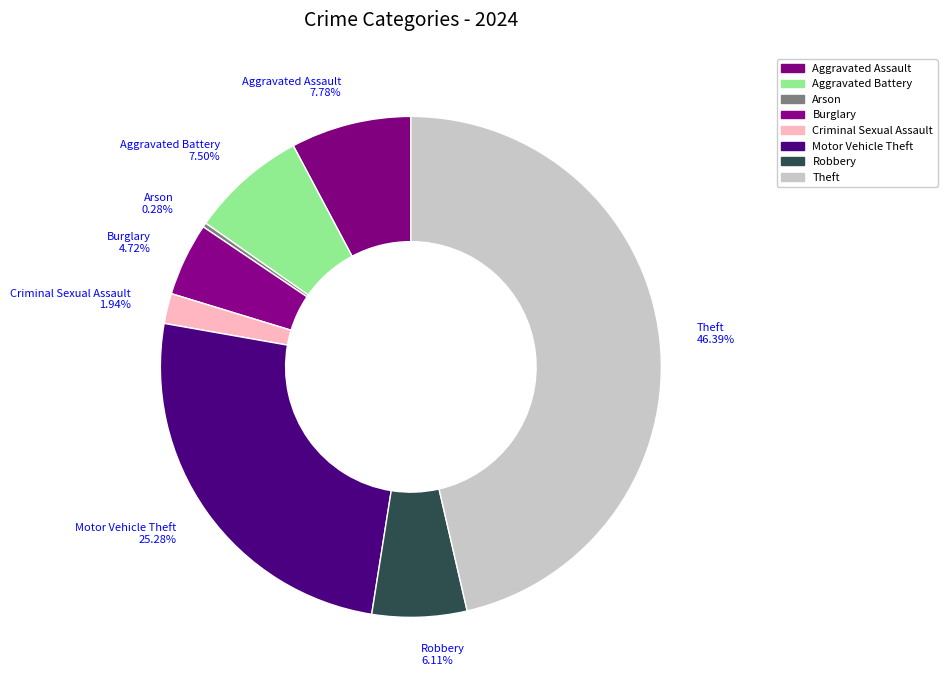

Is there a majority slice in this chart?

No